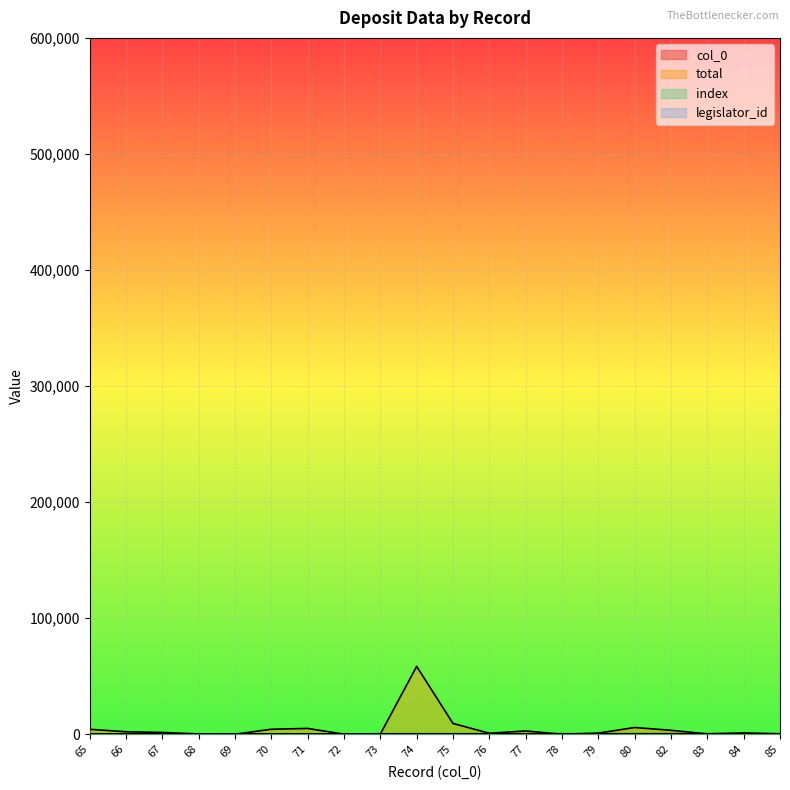

Reading left to right, list all the values displayed in this chart.

col_0: 325.0	330.0	335.0	340.0	345.0	350.0	355.0	360.0	365.0	370.0	375.0	380.0	385.0	390.0	395.0	400.0	410.0	415.0	420.0	425.0
total: 4266.1	2140.9	1533.5	290.2	38.2	4314.7	5015.1	30.8	123.4	58474.1	9314.8	843.4	2841.0	10.4	1000.0	5800.0	3400.2	284.4	1122.4	274.4
index: 325.0	330.0	335.0	340.0	345.0	350.0	355.0	360.0	365.0	370.0	375.0	380.0	385.0	390.0	395.0	400.0	410.0	415.0	420.0	425.0